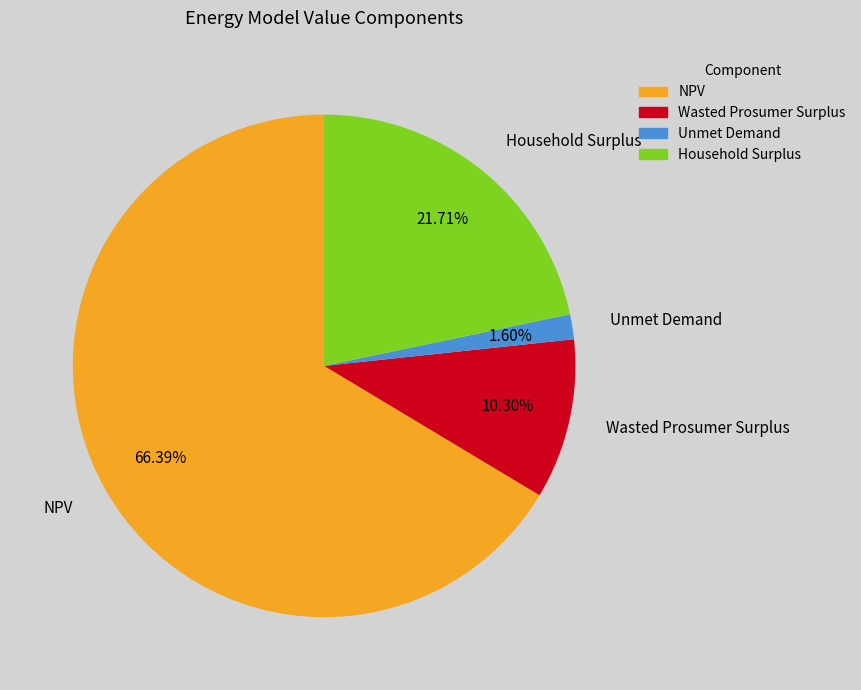

Which category has the smallest portion of the pie?

Unmet Demand